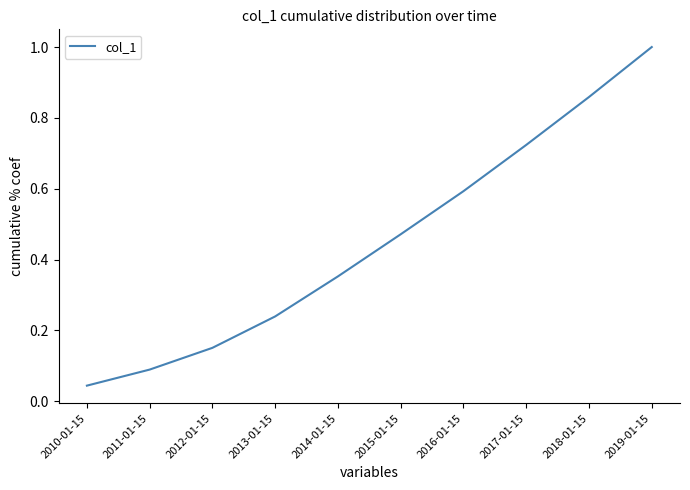

What is the difference between the maximum and minimum values?

1.0